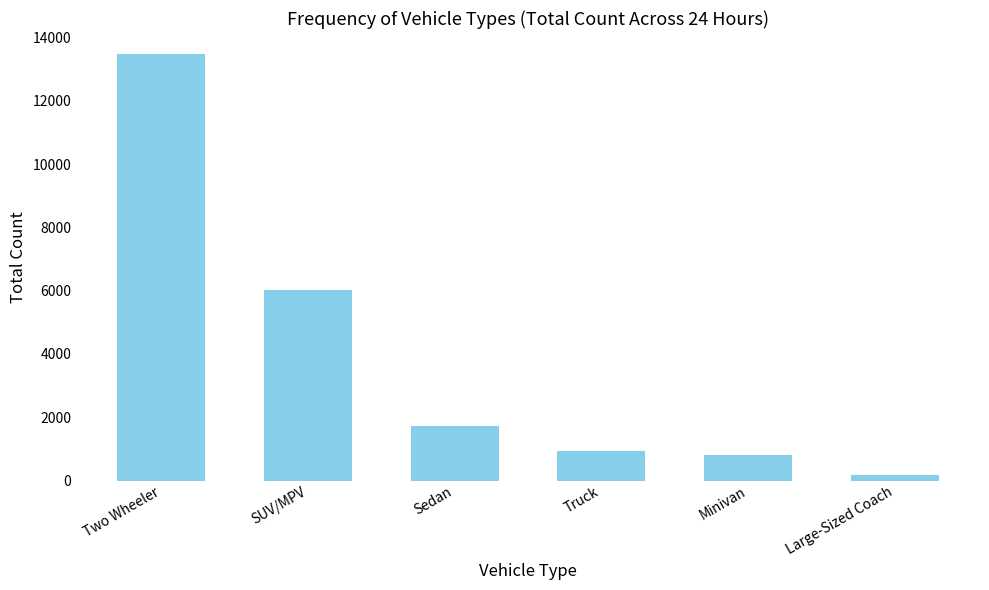

List the labels in order of value, smallest first.

Large-Sized Coach, Minivan, Truck, Sedan, SUV/MPV, Two Wheeler